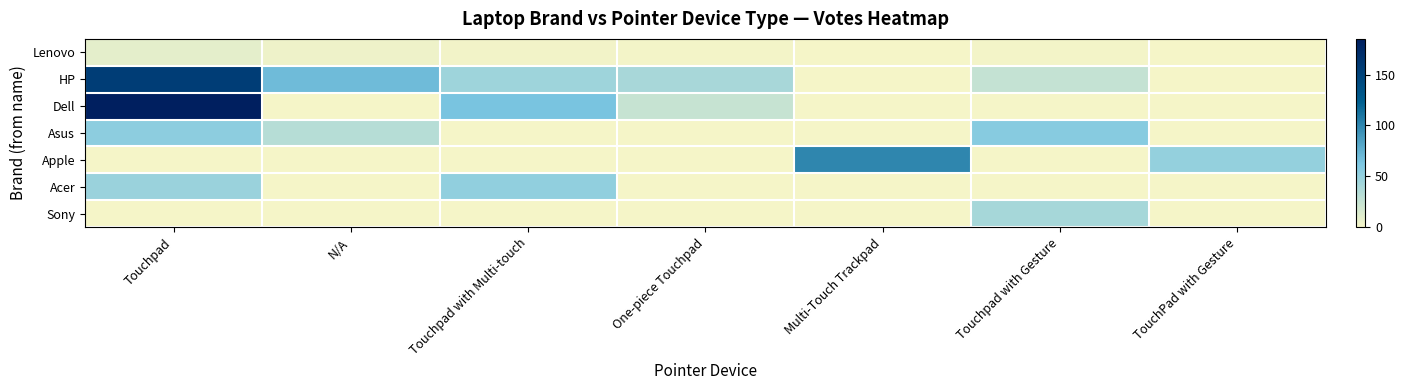

How many distinct data groups are displayed?

7